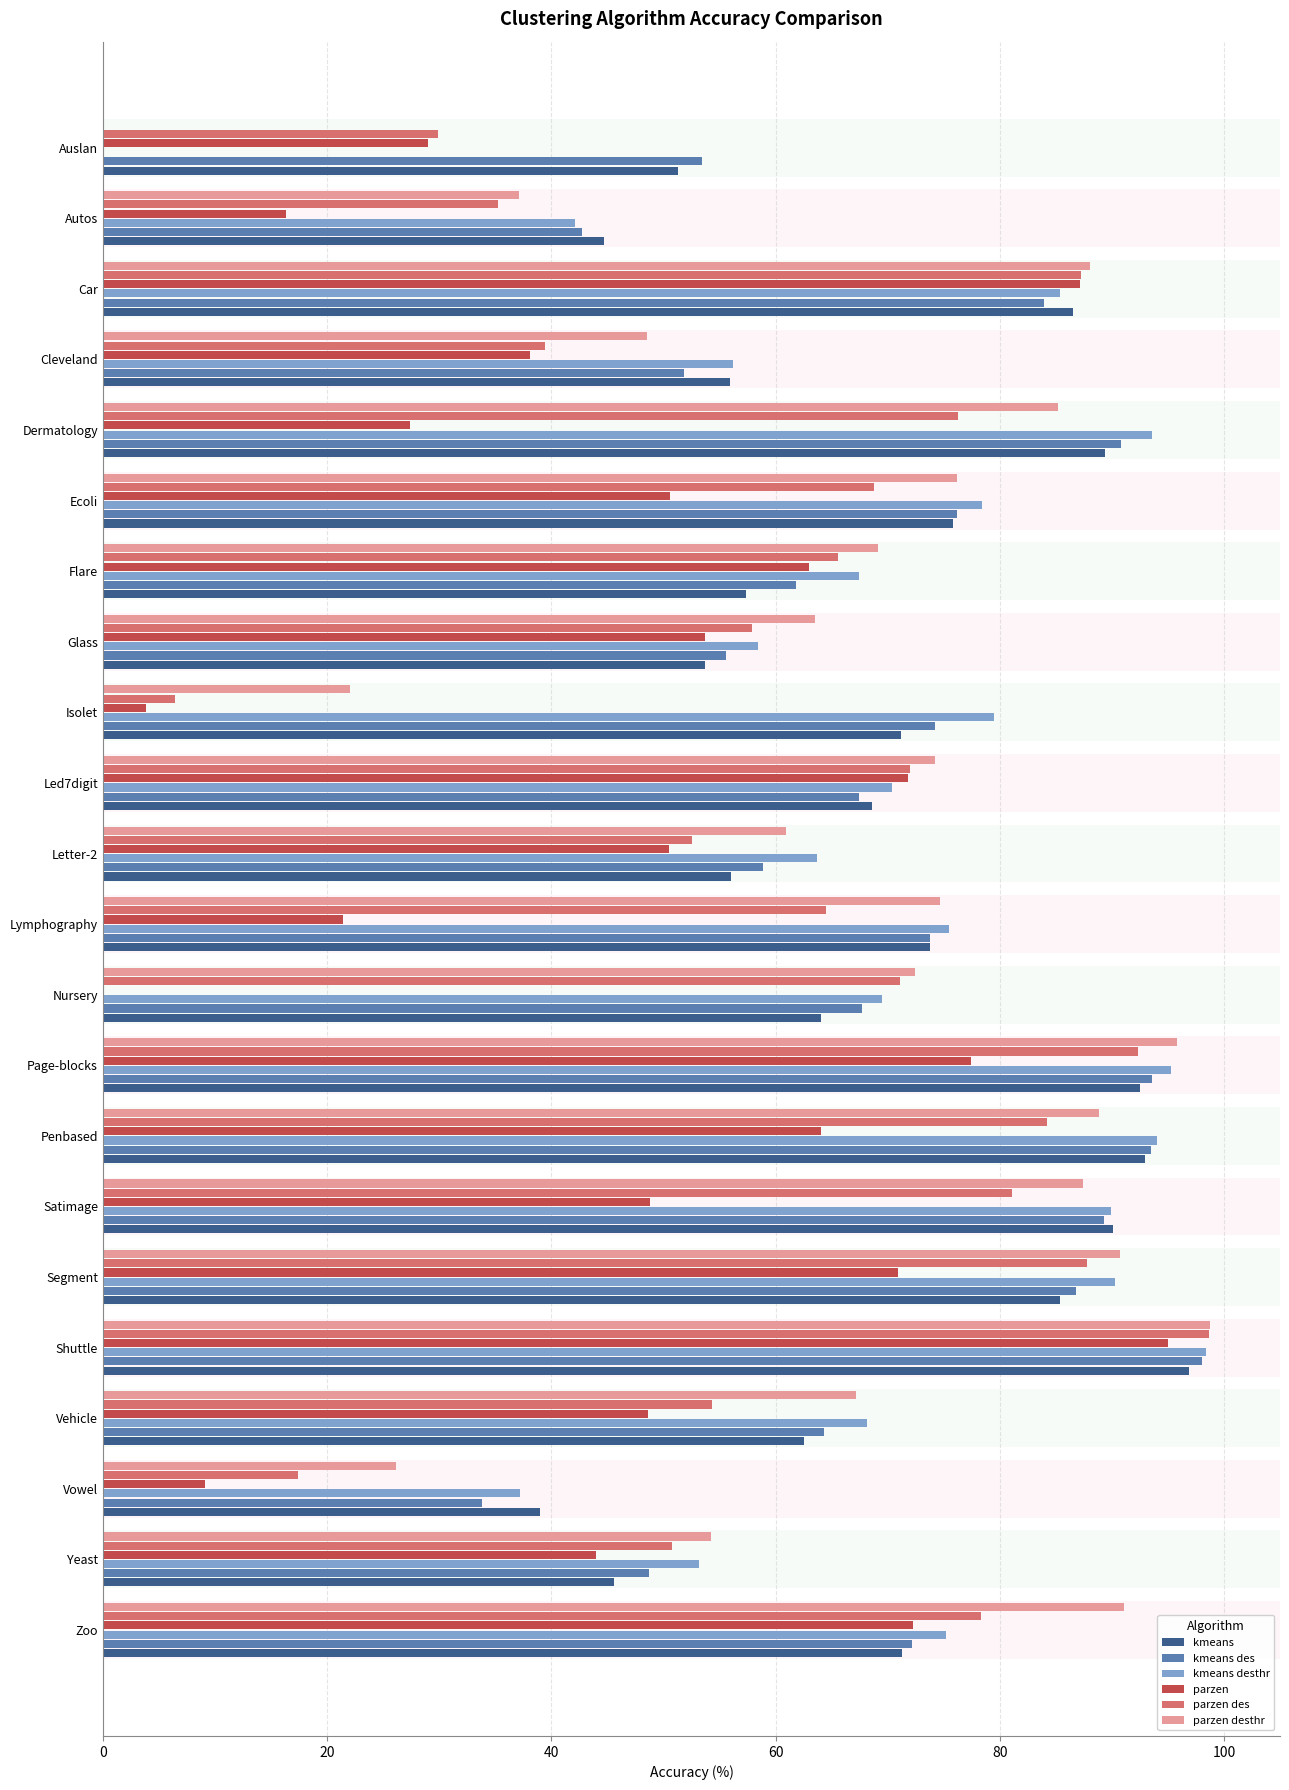

What is the maximum value shown in the chart?

98.8